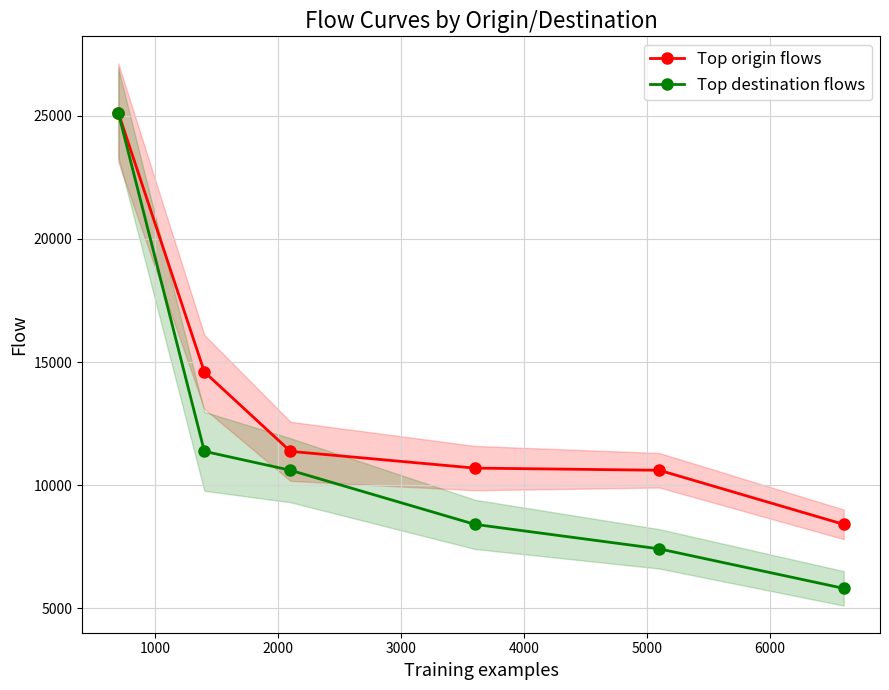

True or false: Top origin flows has more than 1 points higher than both neighbors.

False